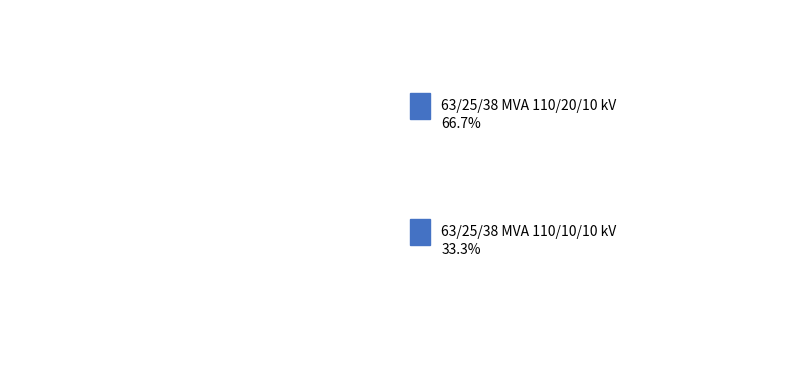

Rank the categories by value from highest to lowest.

63/25/38 MVA 110/20/10 kV, 63/25/38 MVA 110/10/10 kV